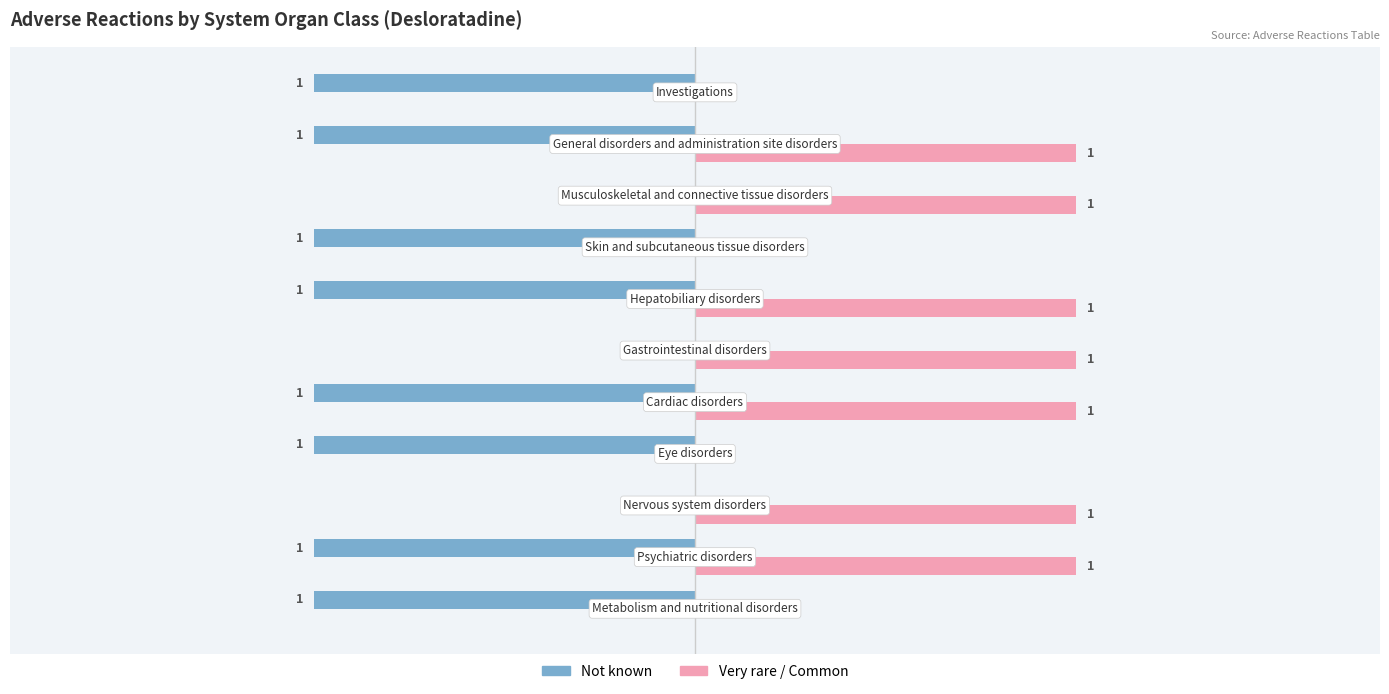

Which series has the largest total across all categories?

Very rare / Common